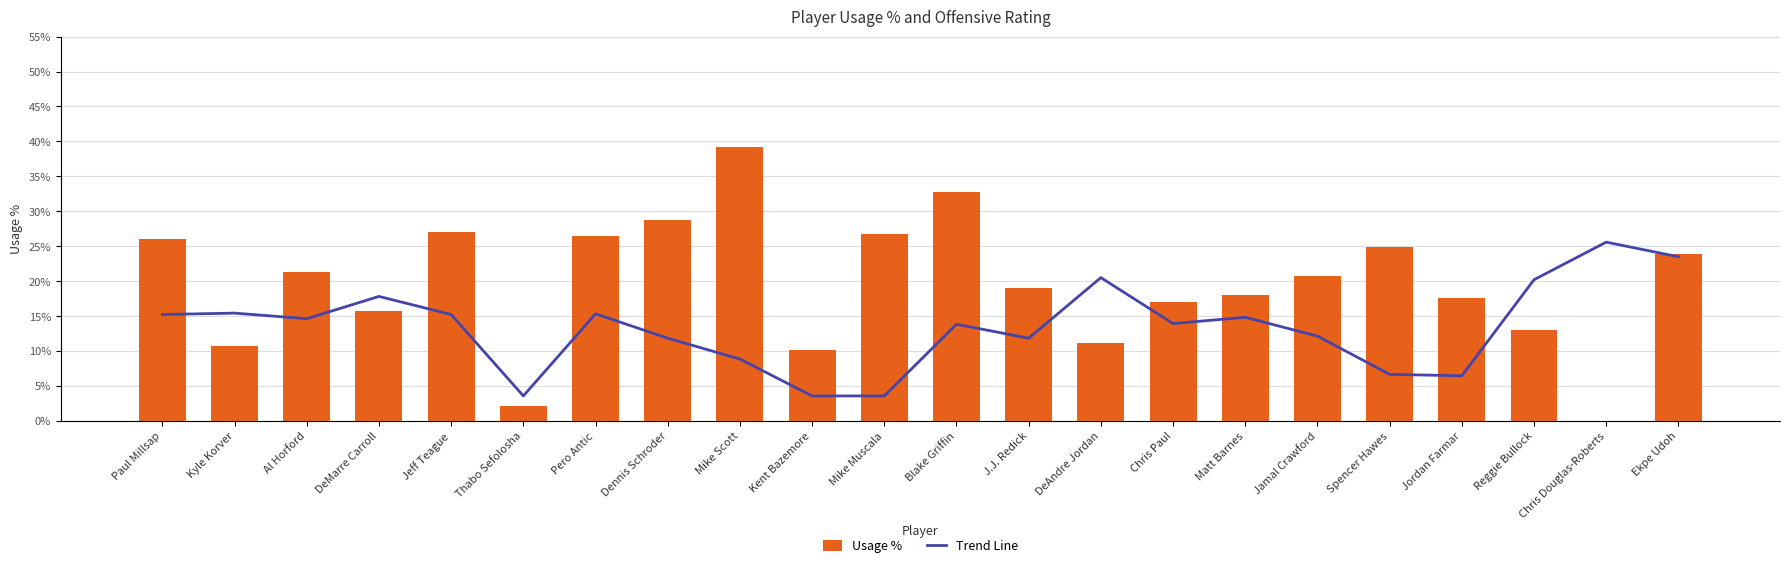

At which label does Usage % first exceed 20?

Paul Millsap